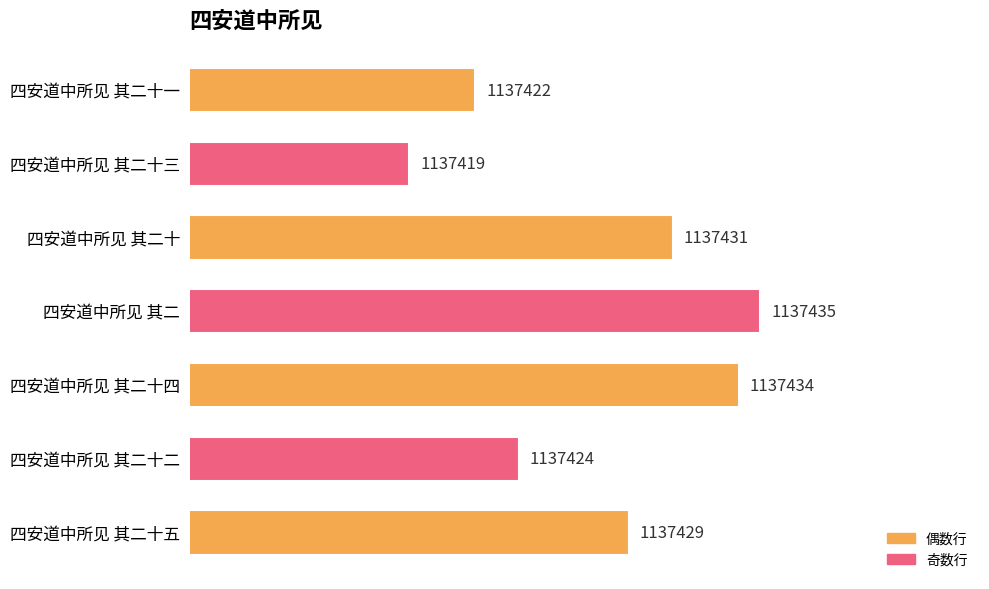

What is the difference between the values at 四安道中所见 其二十四 and 四安道中所见 其二十五?

5